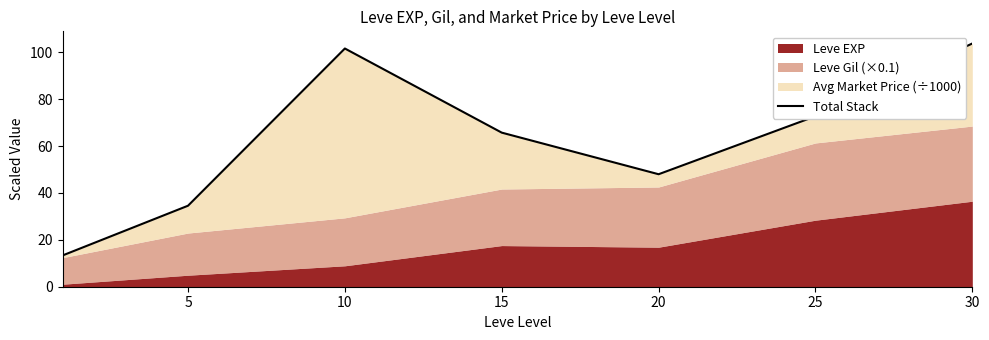

How many lines are shown in the chart?

1